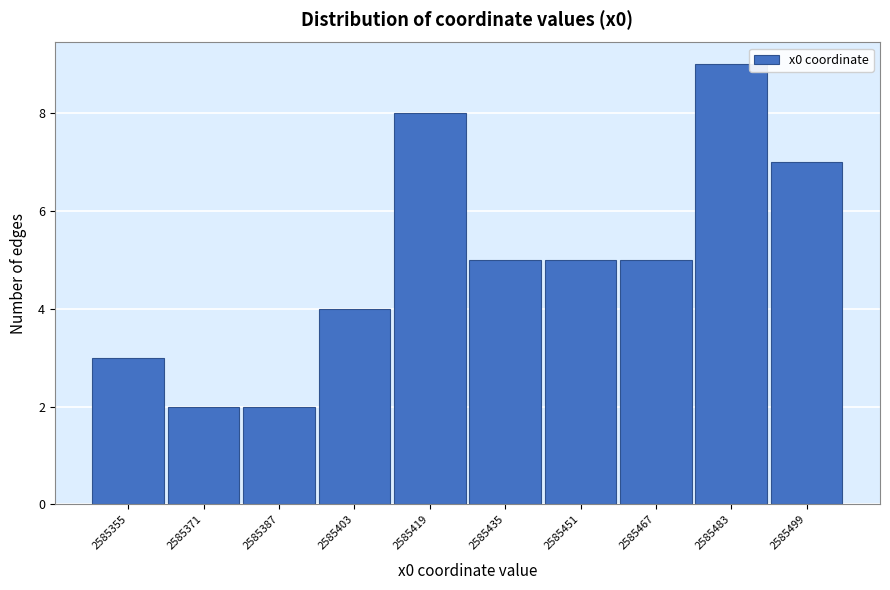

Reading left to right, list all the values displayed in this chart.

3	2	2	4	8	5	5	5	9	7